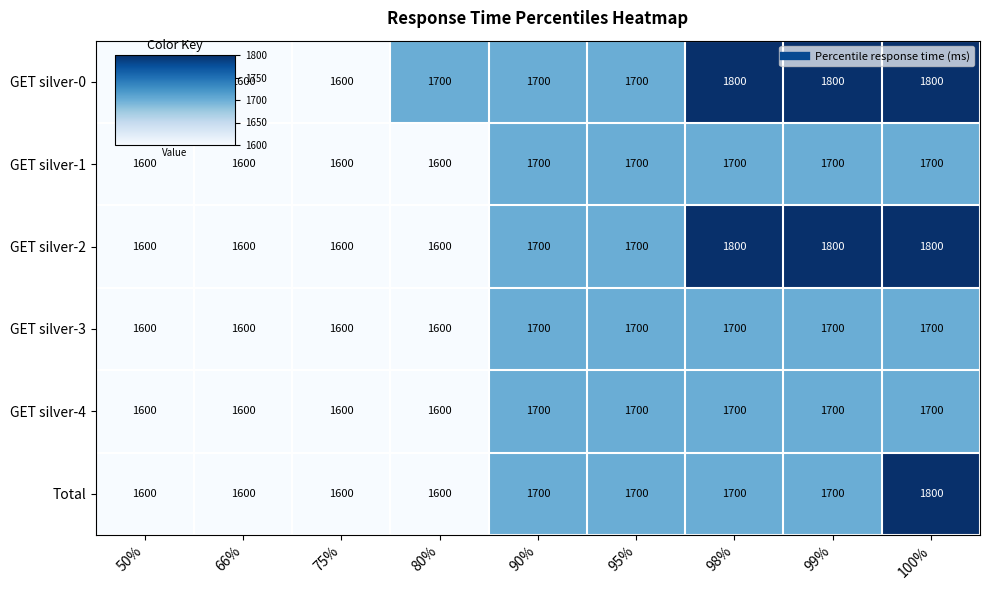

What is the sum of the Total values at 50% and 100%?

3400